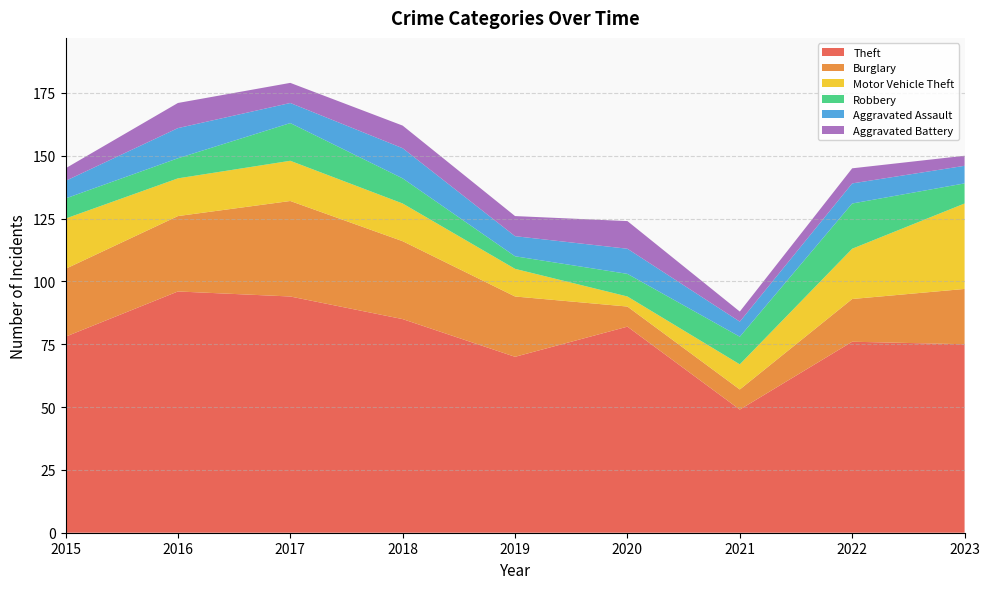

Reading left to right, what are all the values shown in this chart?

Theft: 2015=78	2016=96	2017=94	2018=85	2019=70	2020=82	2021=49	2022=76	2023=75
Burglary: 2015=27	2016=30	2017=38	2018=31	2019=24	2020=8	2021=8	2022=17	2023=22
Motor Vehicle Theft: 2015=20	2016=15	2017=16	2018=15	2019=11	2020=4	2021=10	2022=20	2023=34
Robbery: 2015=8	2016=8	2017=15	2018=10	2019=5	2020=9	2021=11	2022=18	2023=8
Aggravated Assault: 2015=7	2016=12	2017=8	2018=12	2019=8	2020=10	2021=6	2022=8	2023=7
Aggravated Battery: 2015=5	2016=10	2017=8	2018=9	2019=8	2020=11	2021=4	2022=6	2023=4